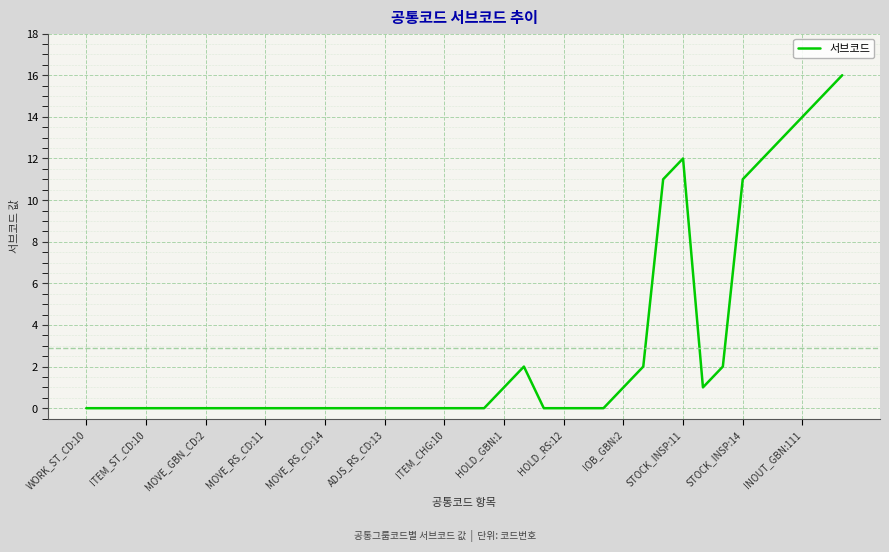

What is the maximum value shown in the chart?

16